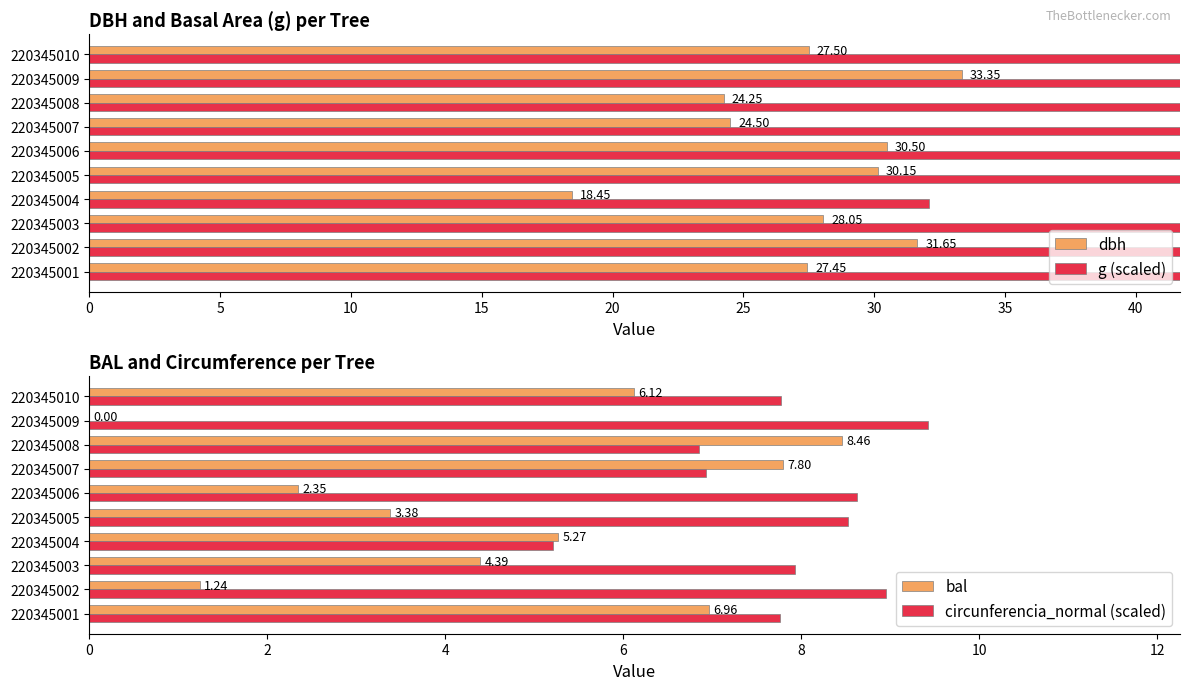

What is the sum of the circunferencia_normal (scaled) values at 220345001 and 220345006?

16.4